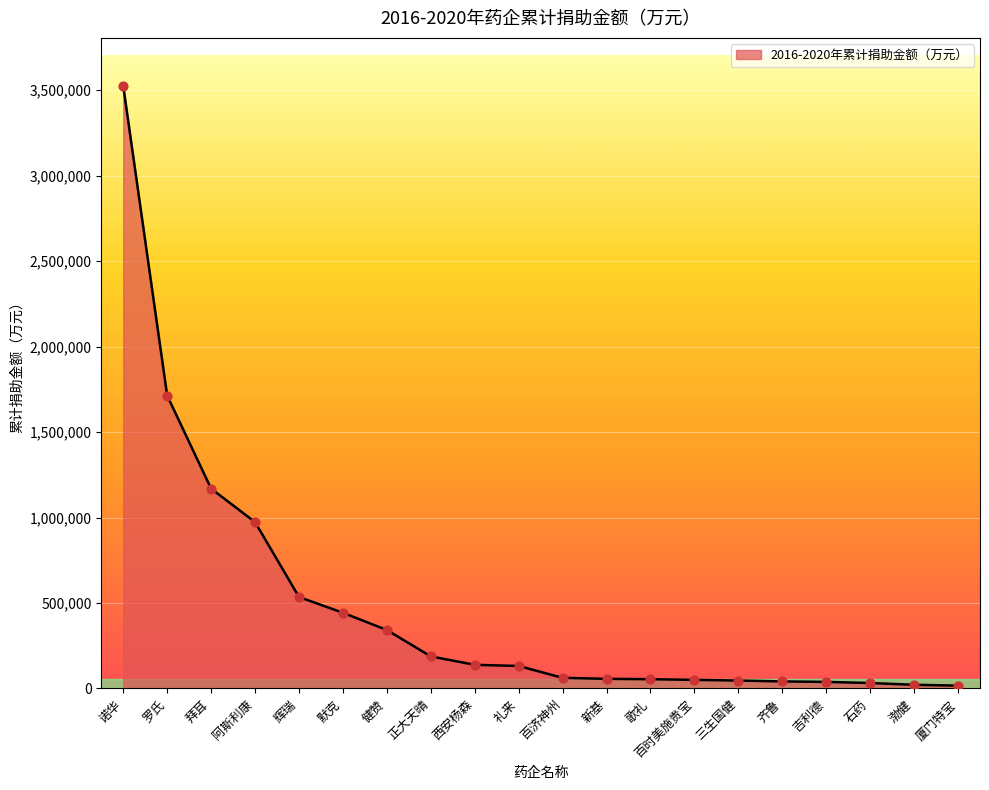

Which has a higher value, 礼来 or 辉瑞?

辉瑞